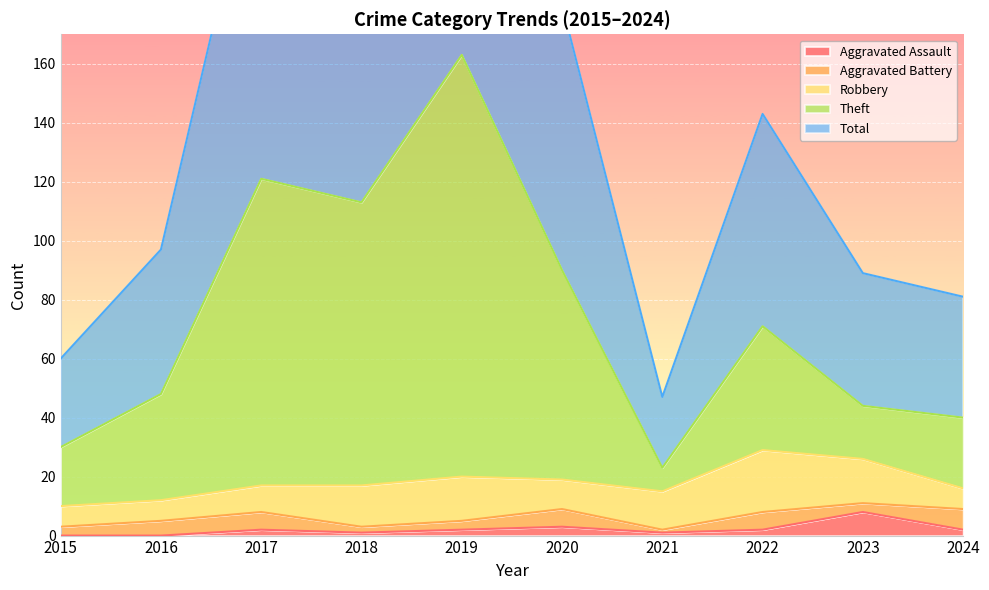

Is the value of Aggravated Assault at 2019 greater than the value of Theft at 2017?

No